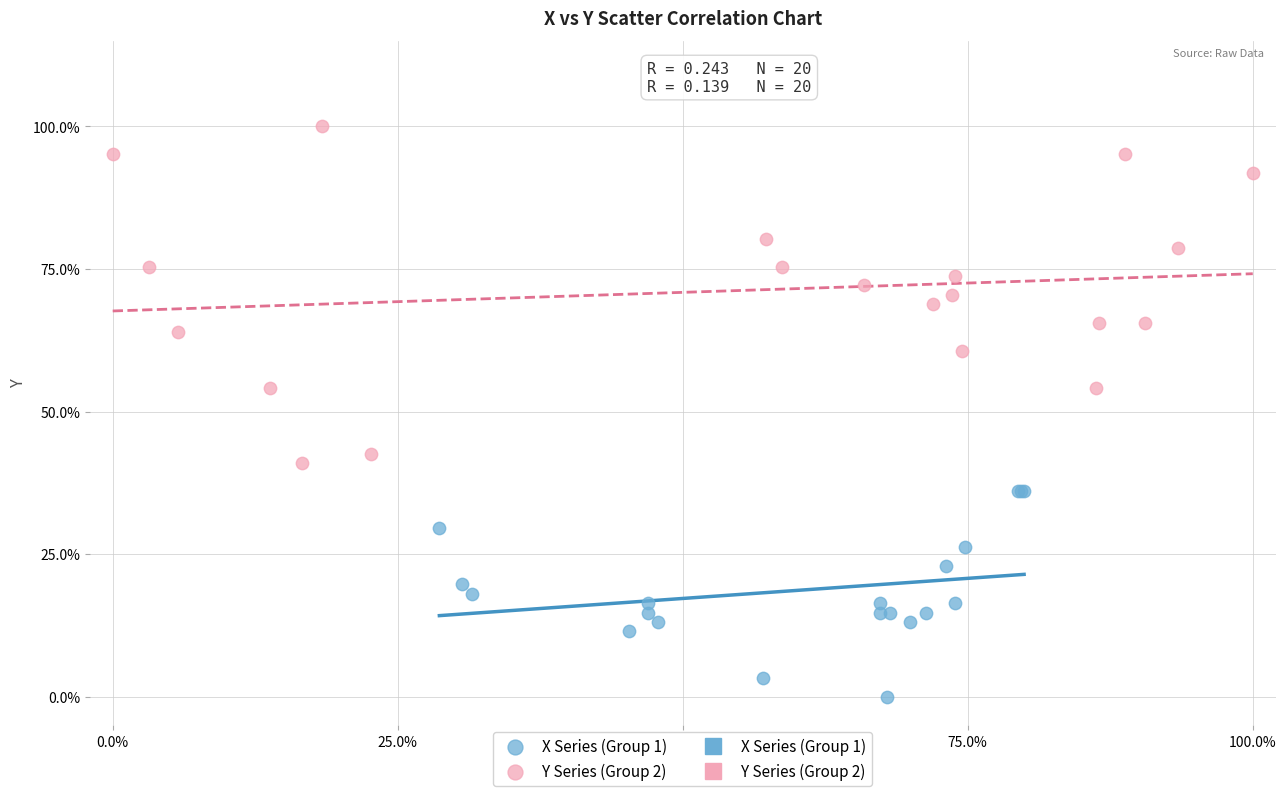

Which series has the widest spread of Y values?

Y Series (Group 2)